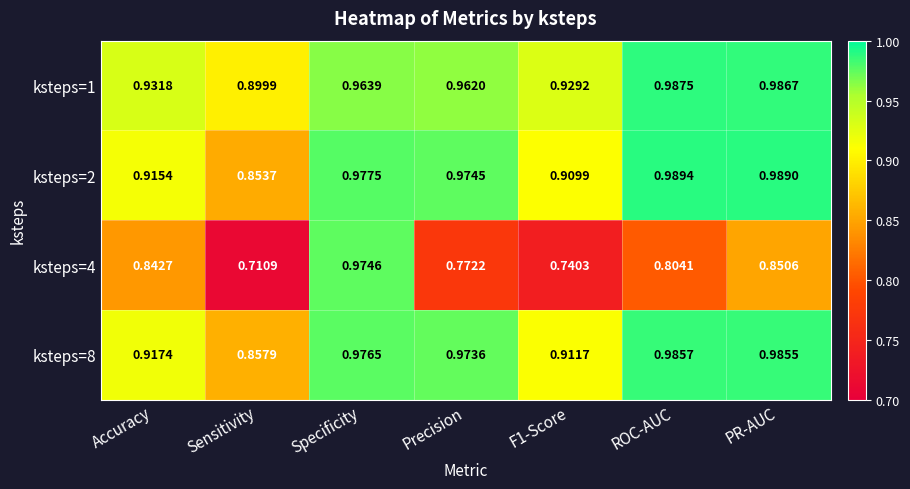

At which category is the sum across all series the highest?

Specificity